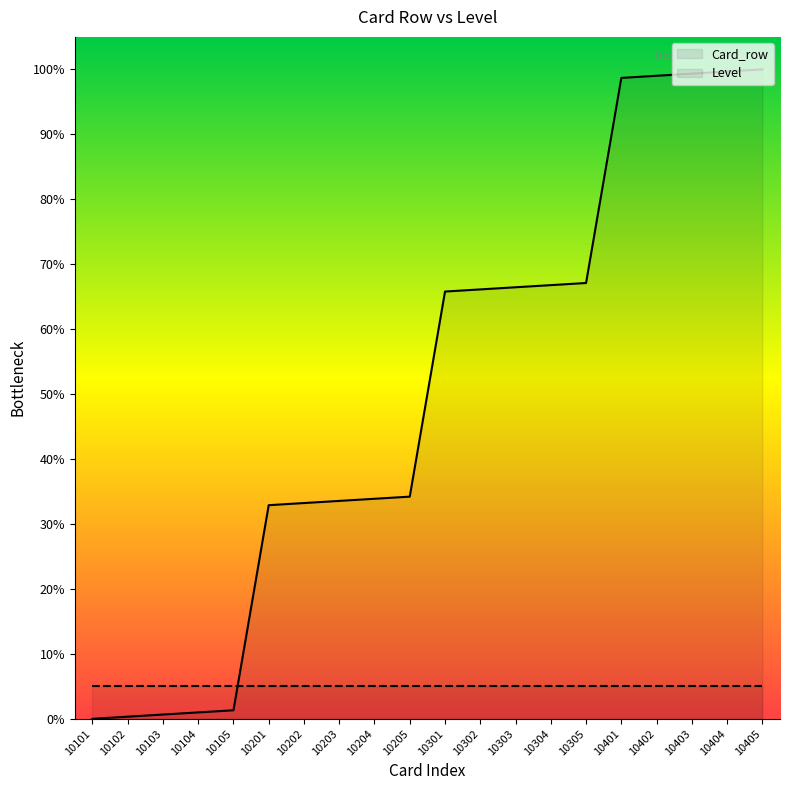

What is the difference between the second highest and second lowest values?

99.3